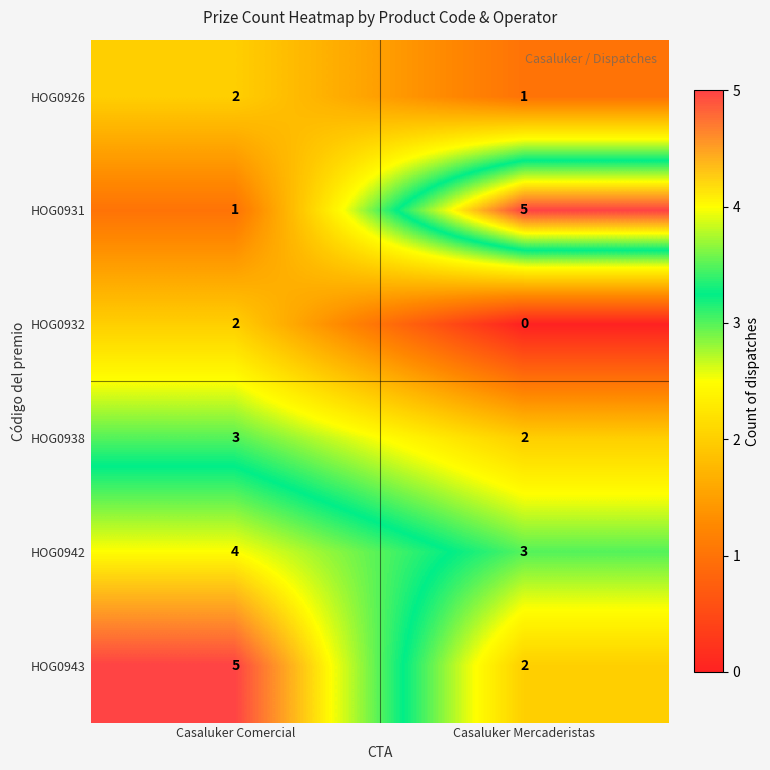

The value of HOG0943 at Casaluker Mercaderistas is 2. True or false?

True